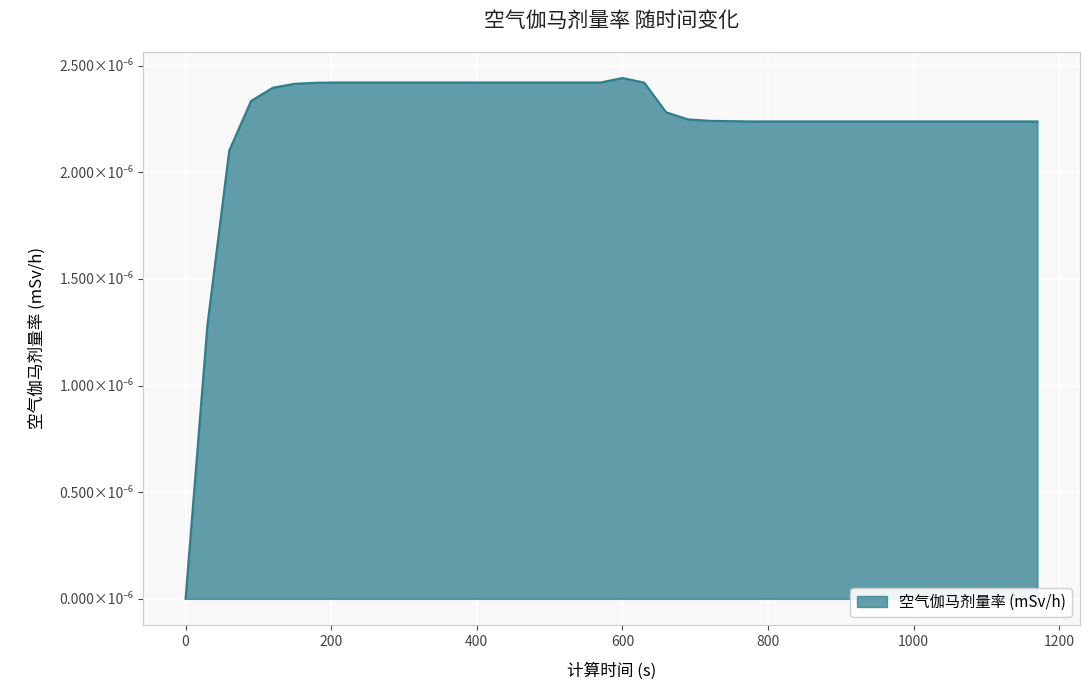

Is this an area chart (filled region under the line)?

Yes